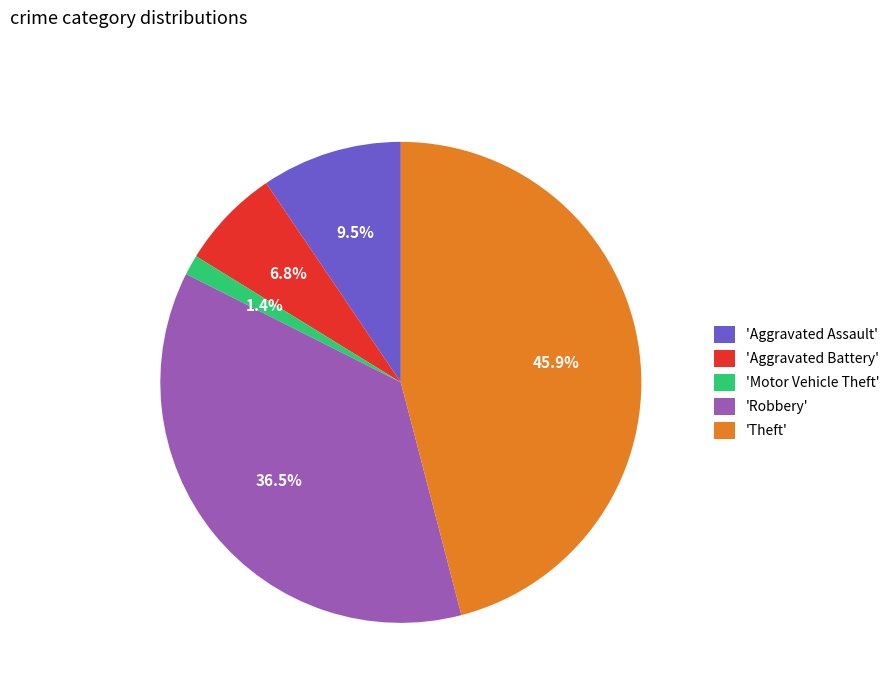

Which slice is the largest?

'Theft'